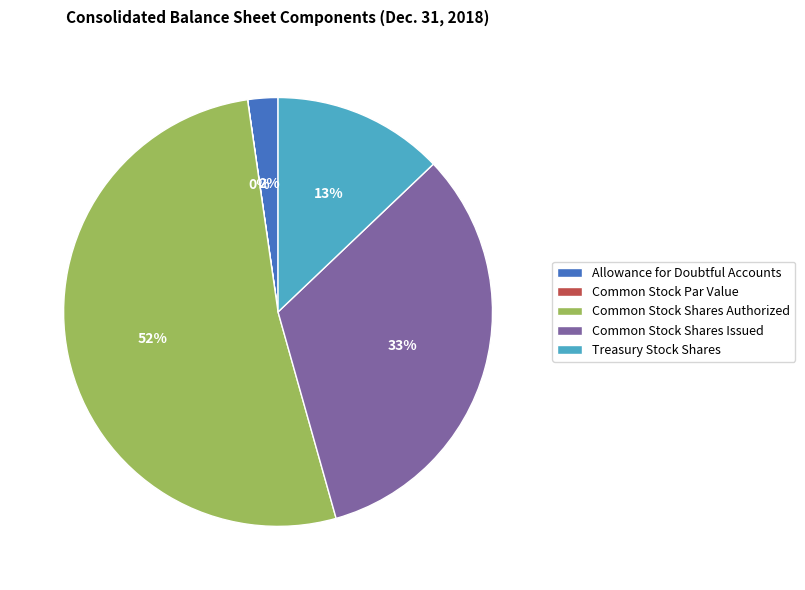

Is the sum of Allowance for Doubtful Accounts and Common Stock Shares Authorized greater than half?

Yes